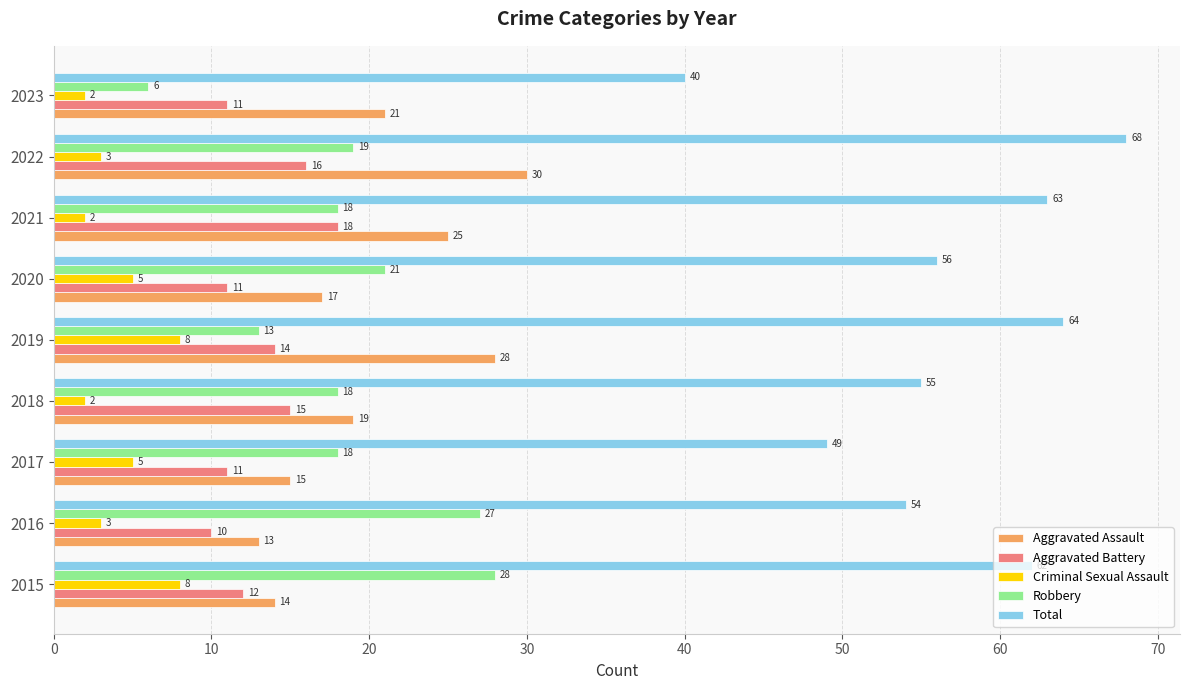

Read the Aggravated Battery value at 2018.

15